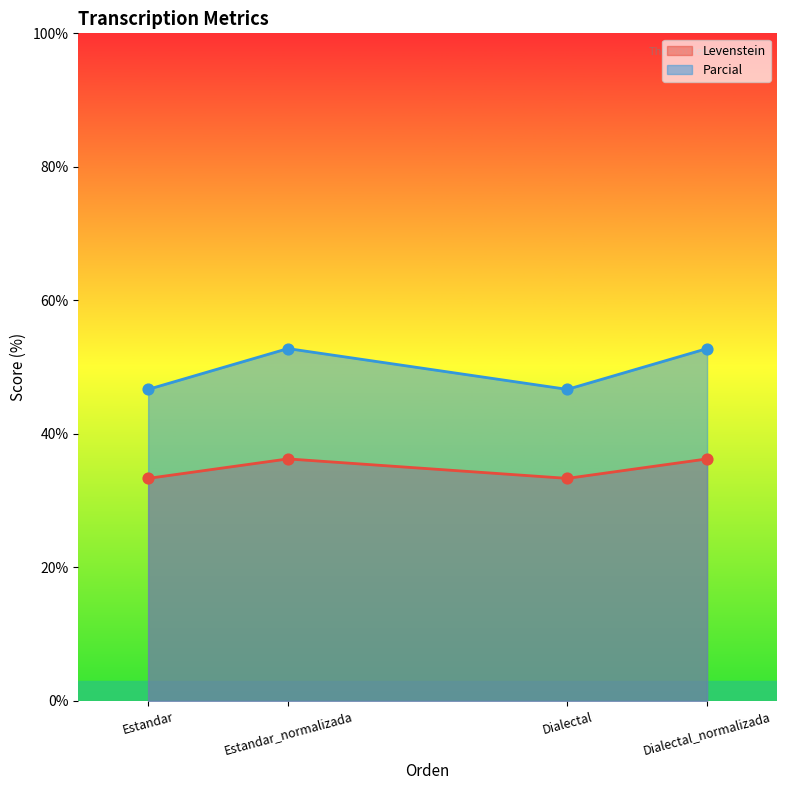

Which series has the largest total across all categories?

Parcial